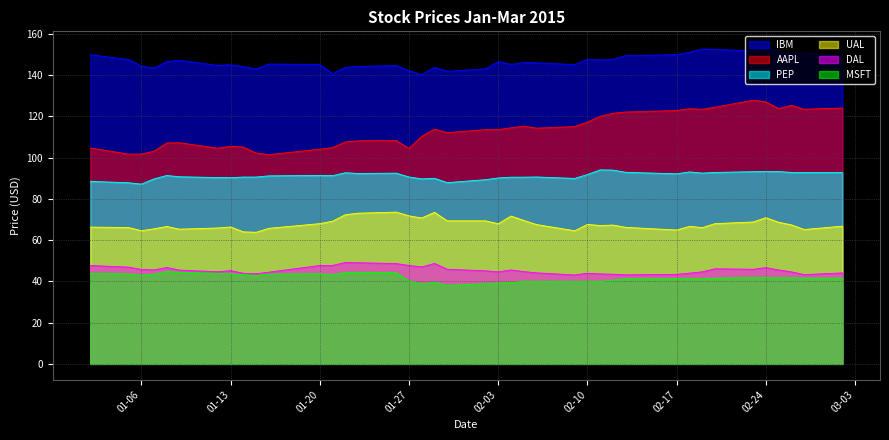

How many data points in PEP are above 91?

21